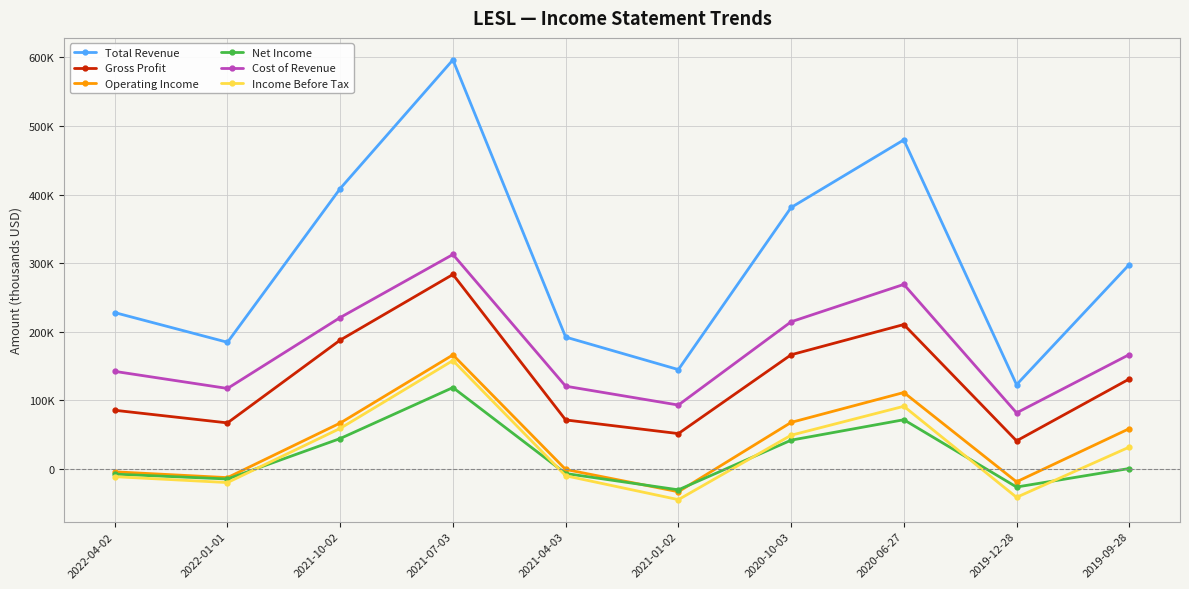

What is the label of the 7th point from the right?

2021-07-03